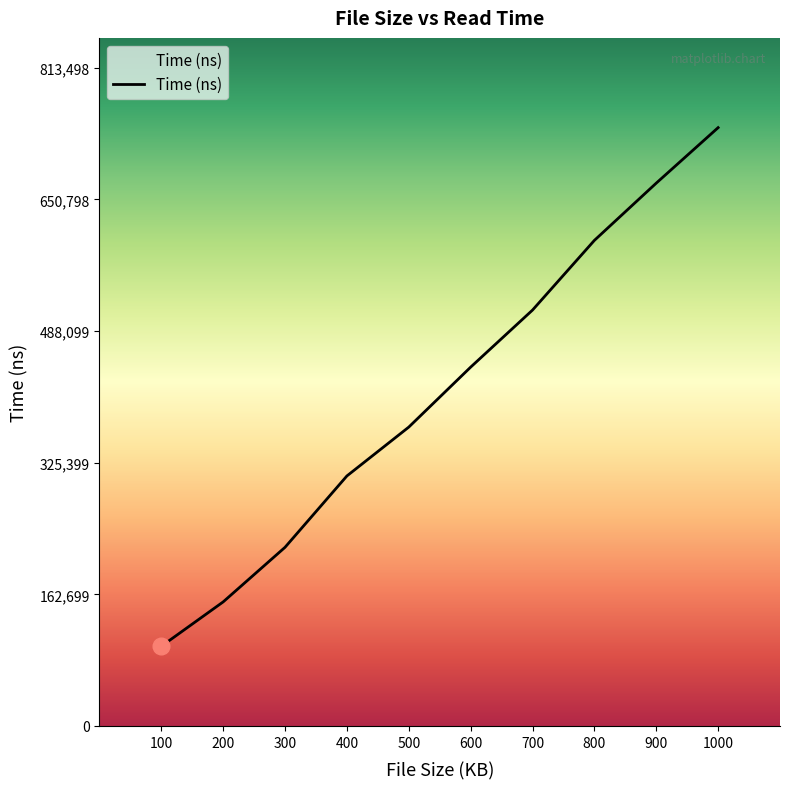

Between 600 and 500, which is larger?

600